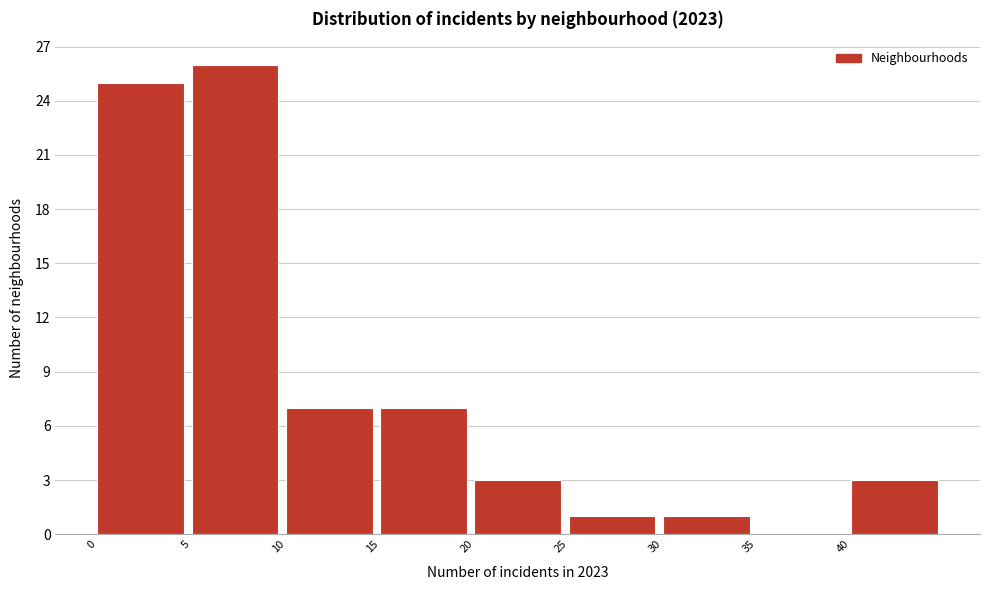

Reading left to right, list every bar in this chart as the range it spans on the x-axis followed by its height. The values are not printed on the chart, so give them approximately, as read against the axis.

0 to 5: 25
5 to 10: 26
10 to 15: 7
15 to 20: 7
20 to 25: 3
25 to 30: 1
30 to 35: 1
35 to 40: 0
40 to 45: 3